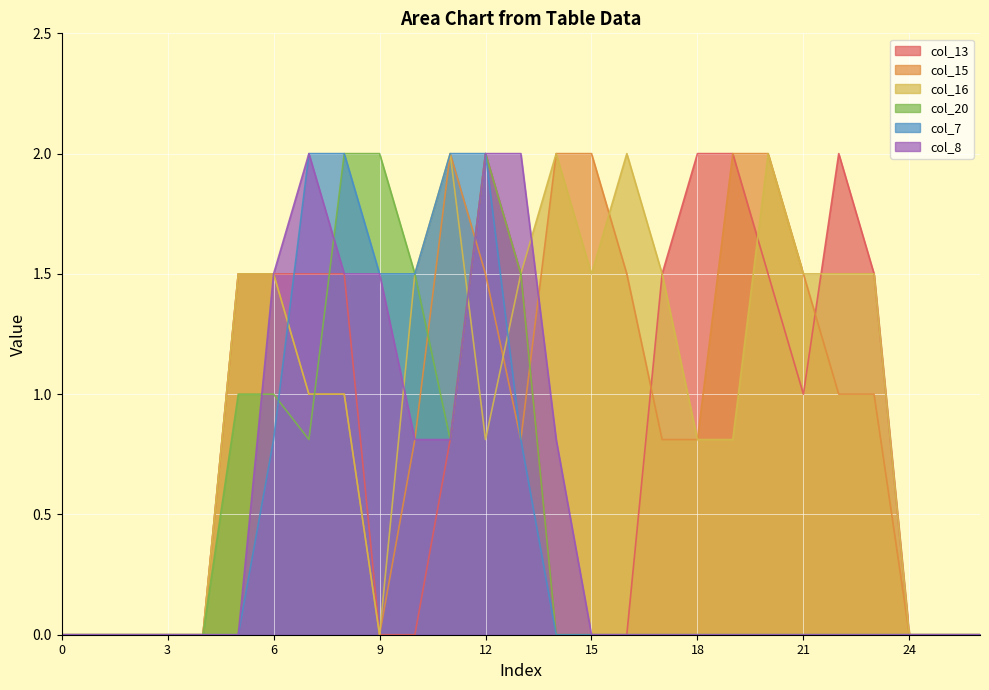

Is it true that col_16 equals 1.3 at 7?

False